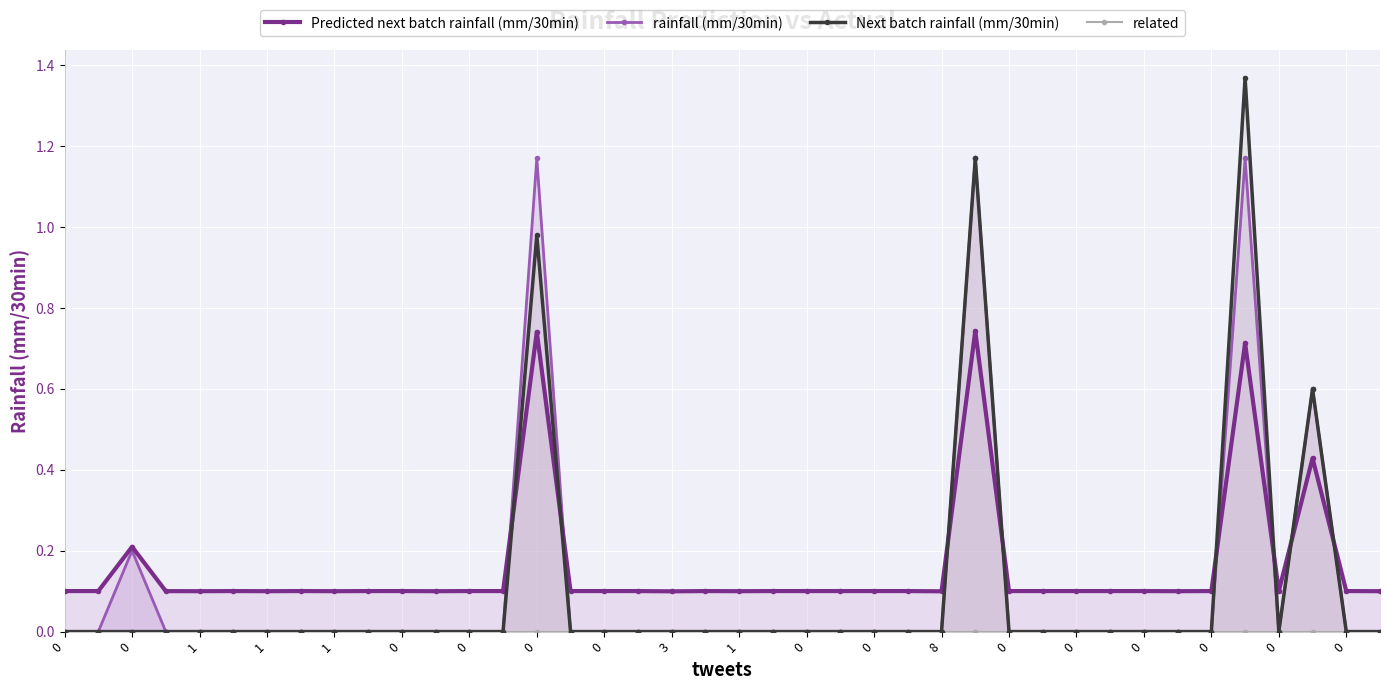

What is the label of the 32nd point from the left?

31